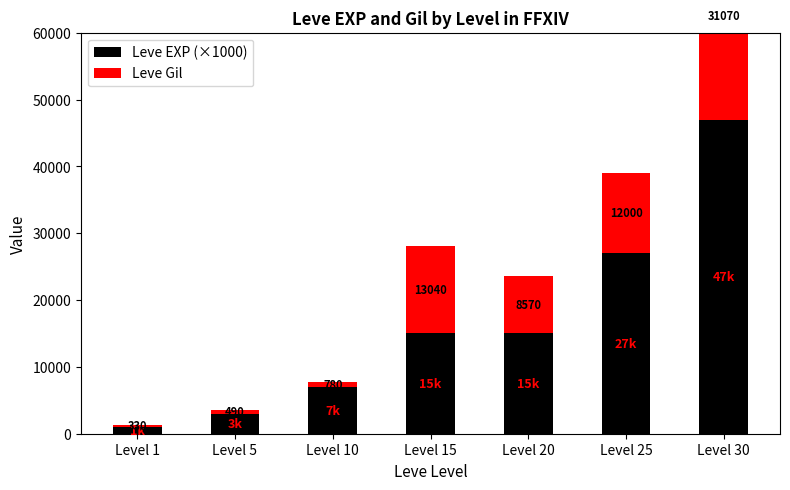

Reading left to right, transcribe all the data shown in this chart.

Leve EXP (×1000): Level 1=1000	Level 5=3000	Level 10=7000	Level 15=15000	Level 20=15000	Level 25=27000	Level 30=47000
Leve Gil: Level 1=330	Level 5=490	Level 10=780	Level 15=13040	Level 20=8570	Level 25=12000	Level 30=31070